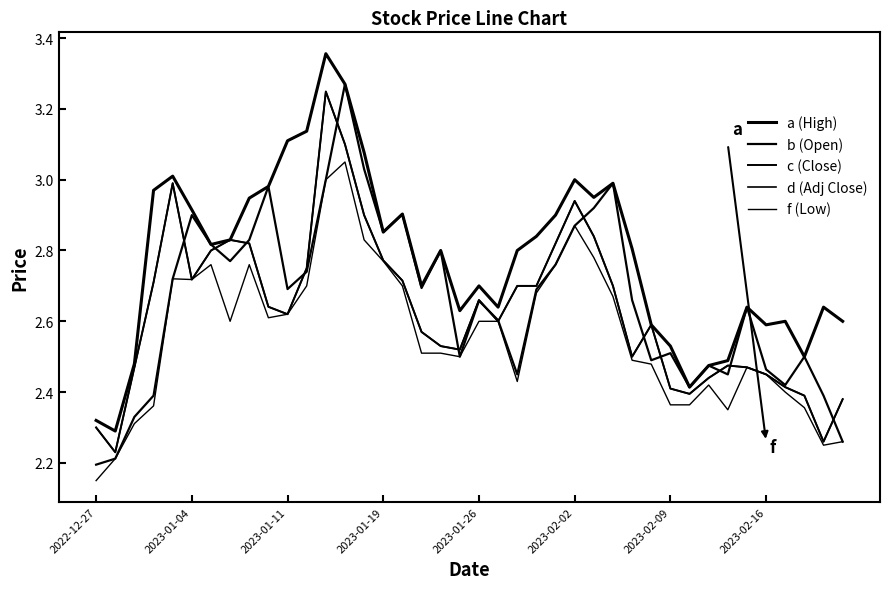

Does the chart display data point markers on the line(s)?

No